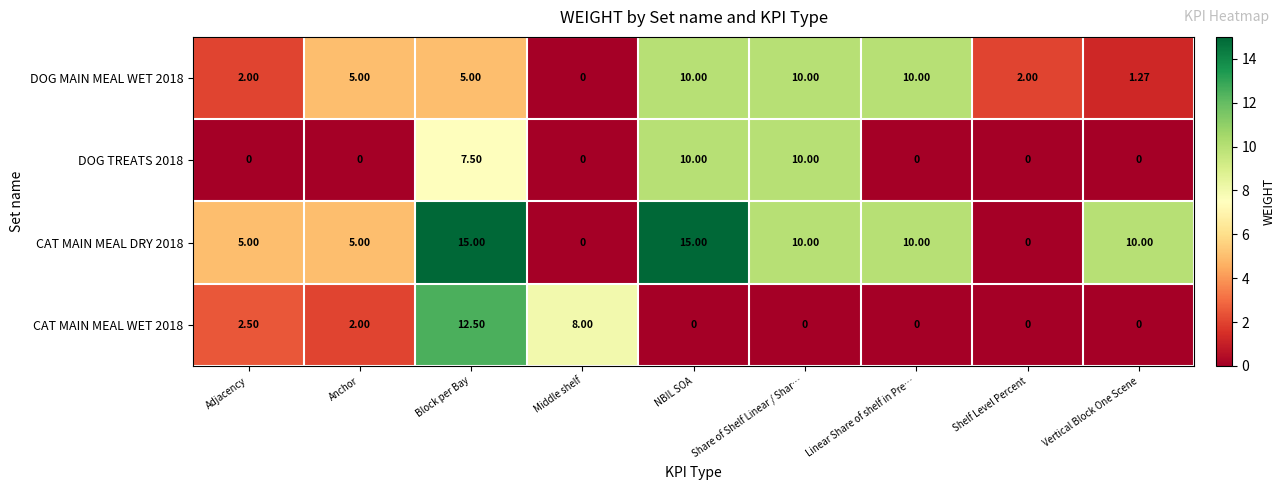

Is the value of DOG MAIN MEAL WET 2018 at Adjacency greater than the value of CAT MAIN MEAL WET 2018 at Linear Share of shelf in Pre…?

Yes